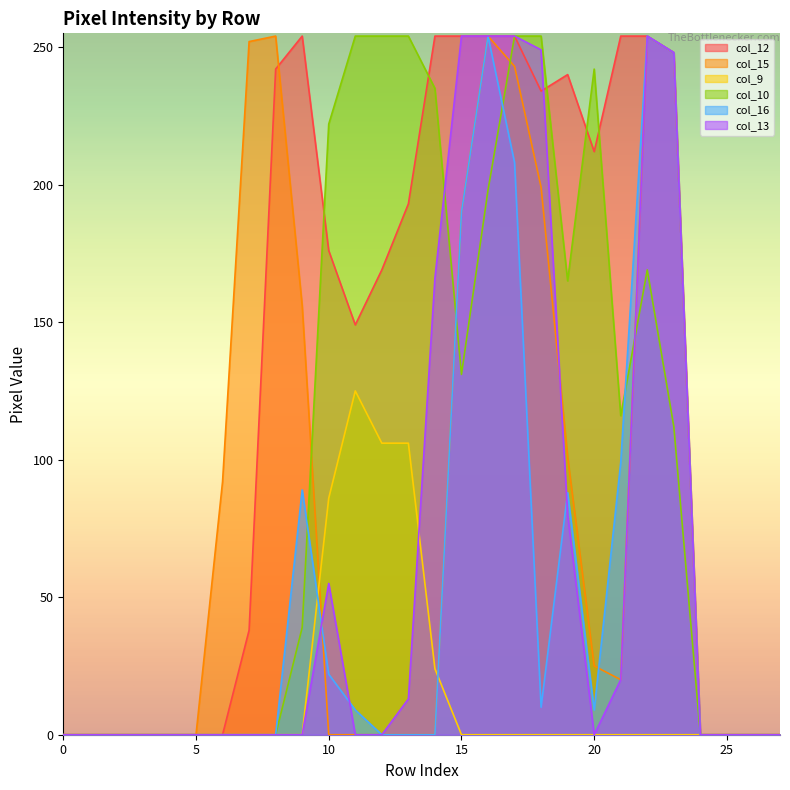

How many lines are shown in the chart?

6